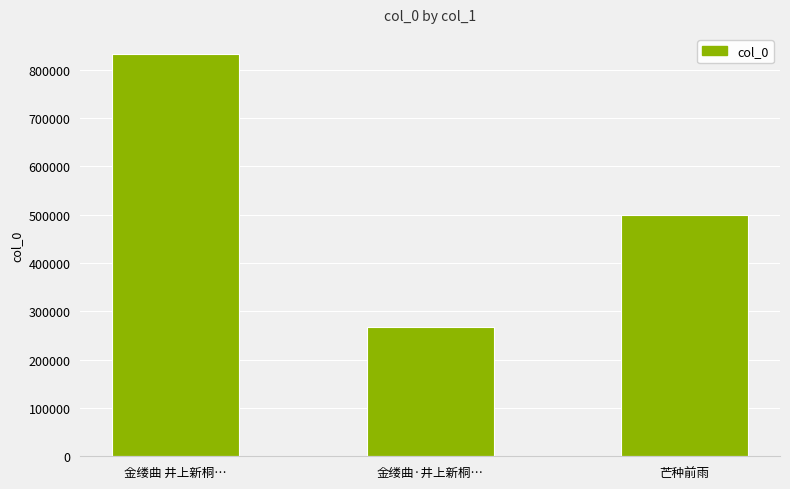

Reading right to left, extract all data points from this chart.

芒种前雨=500425	金缕曲·井上新桐…=267226	金缕曲 井上新桐…=832647